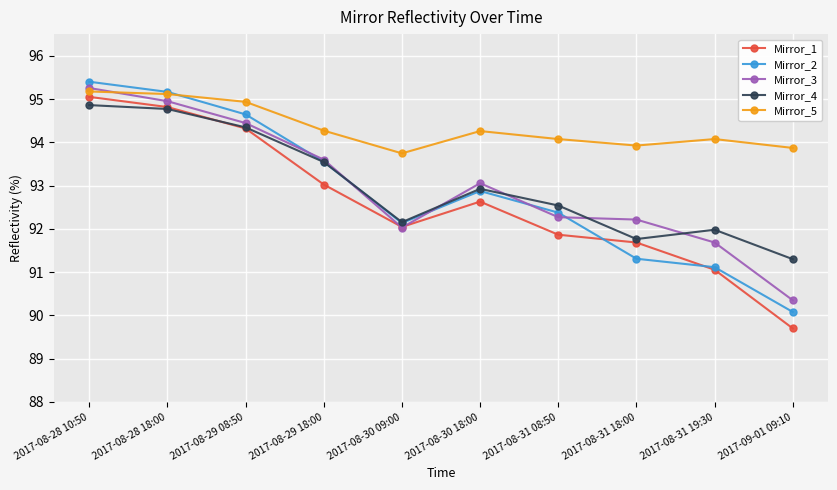

At which label does Mirror_3 first exceed 93?

2017-08-28 10:50